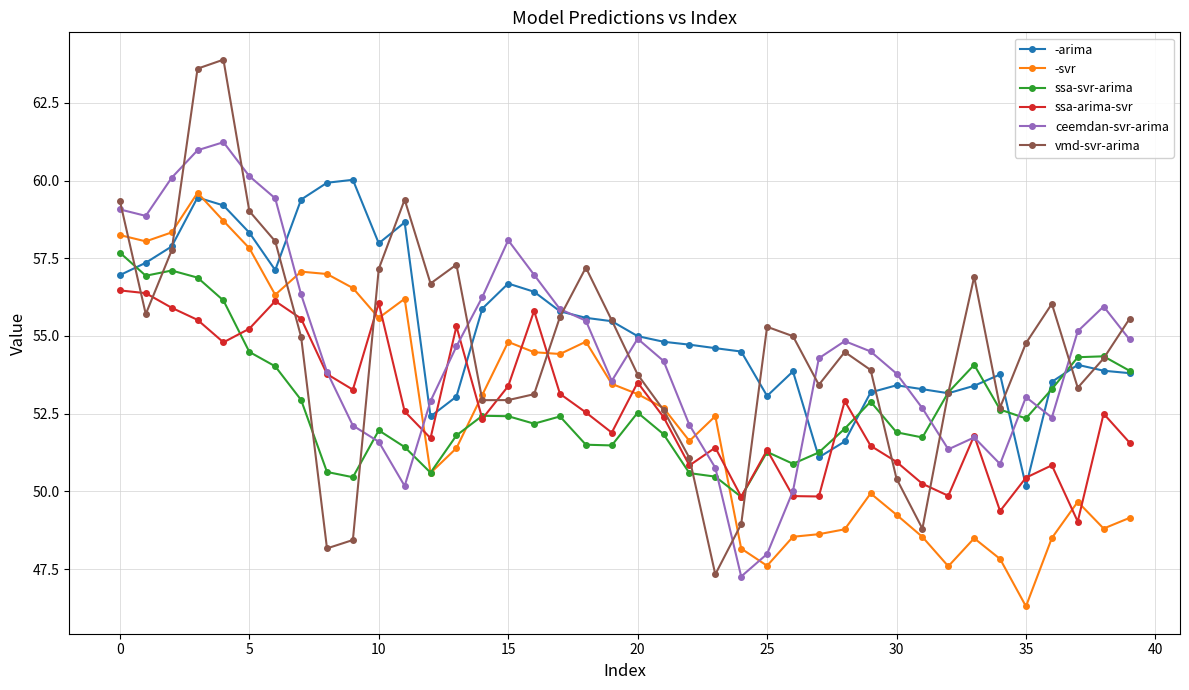

What is the sum of all ssa-svr-arima values?

2110.7